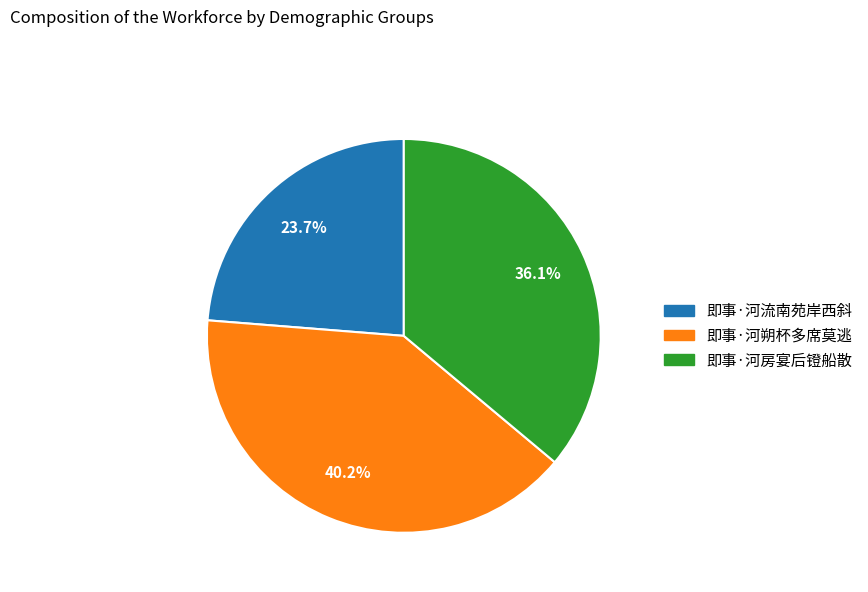

Does 即事·河流南苑岸西斜 represent more than half of the total?

No